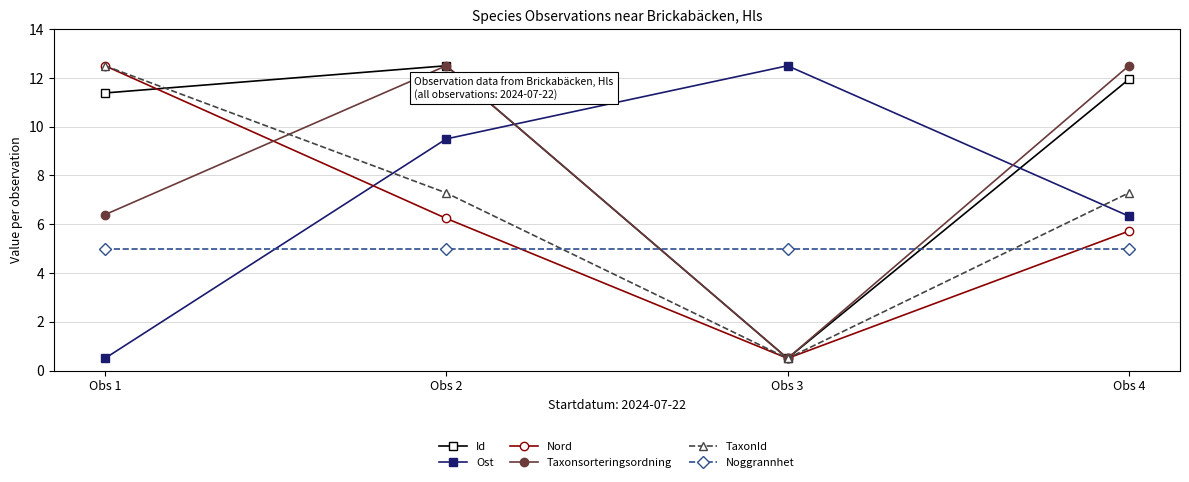

After their last crossing, which series has the higher values: Id or Ost?

Id